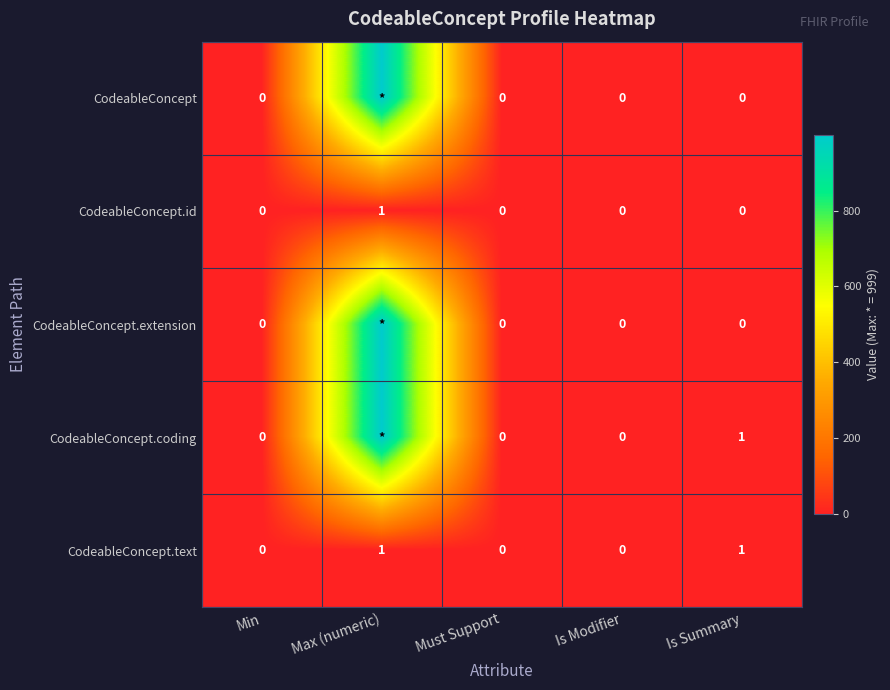

What is the sum of all CodeableConcept.text values?

2